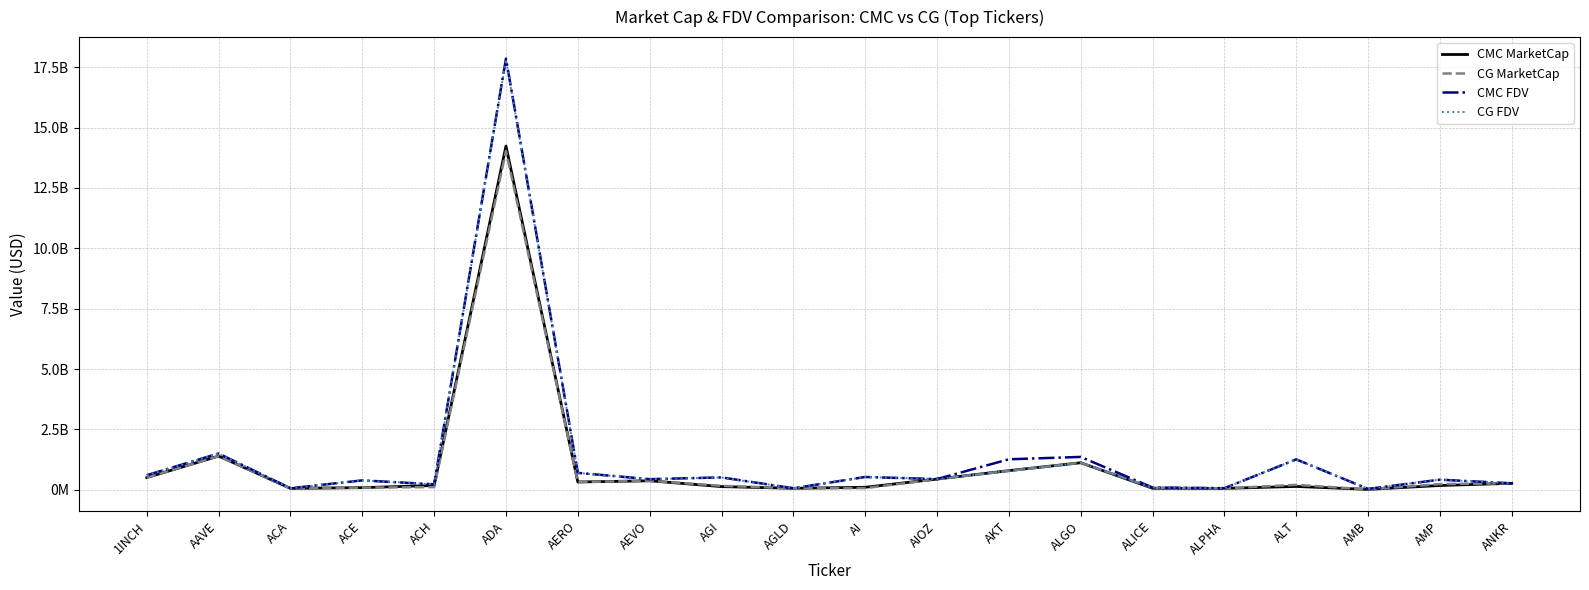

Rank the series by their maximum value, from lowest to highest.

CG MarketCap, CMC MarketCap, CG FDV, CMC FDV